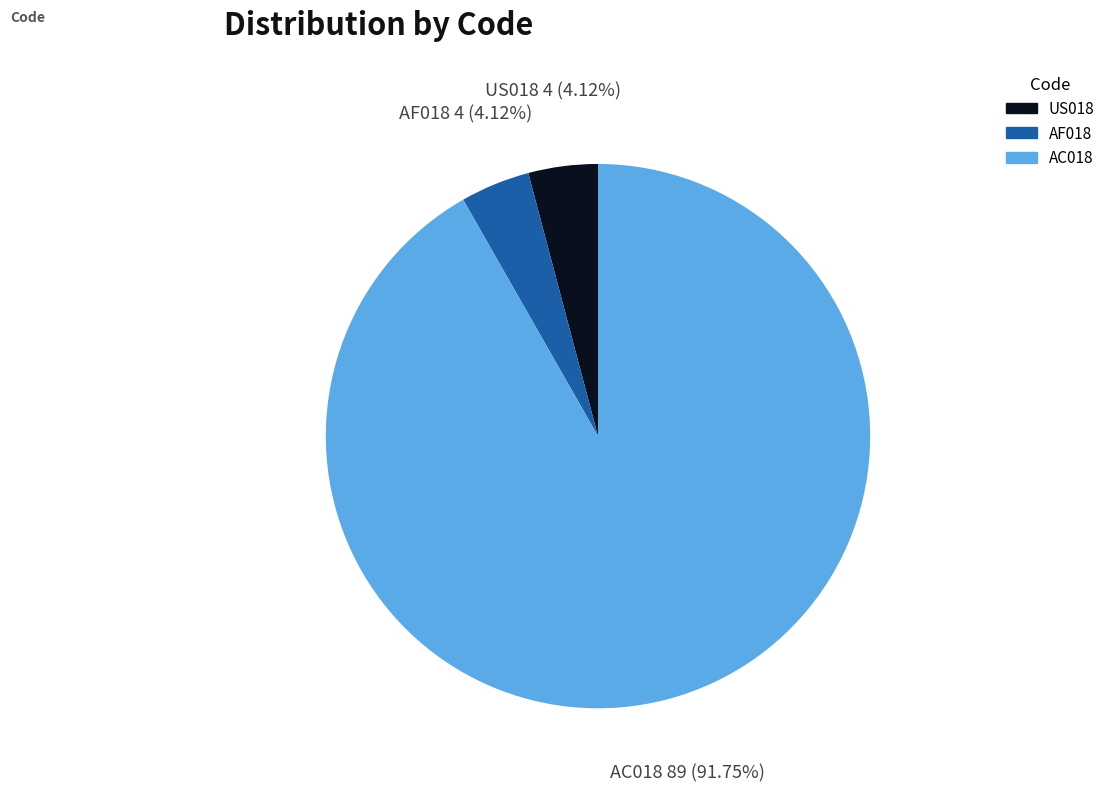

To the nearest percent, what portion does AF018 represent?

4%